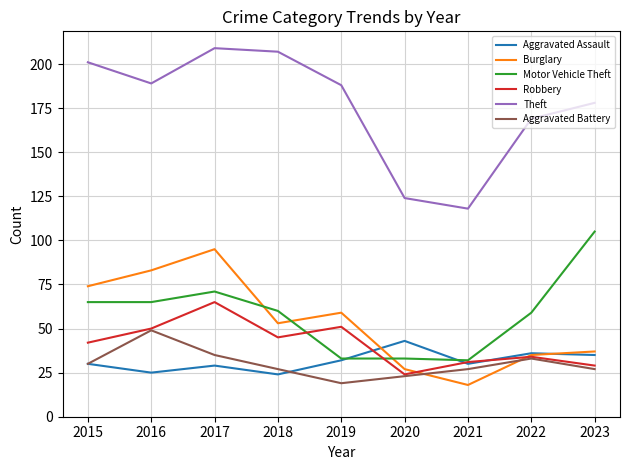

Does the chart have visible grid lines?

Yes